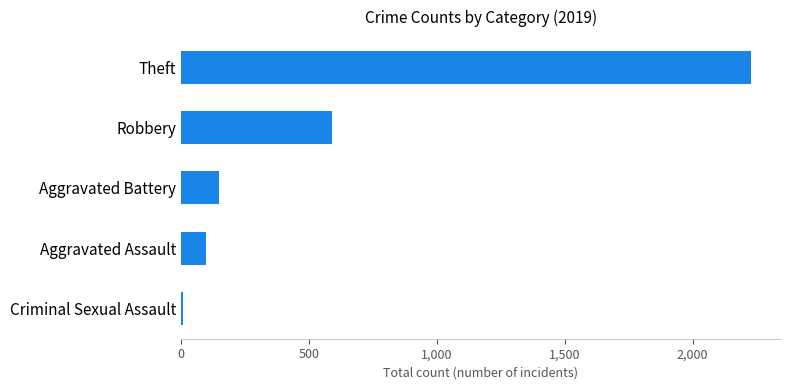

Which has a higher value, Aggravated Assault or Aggravated Battery?

Aggravated Battery